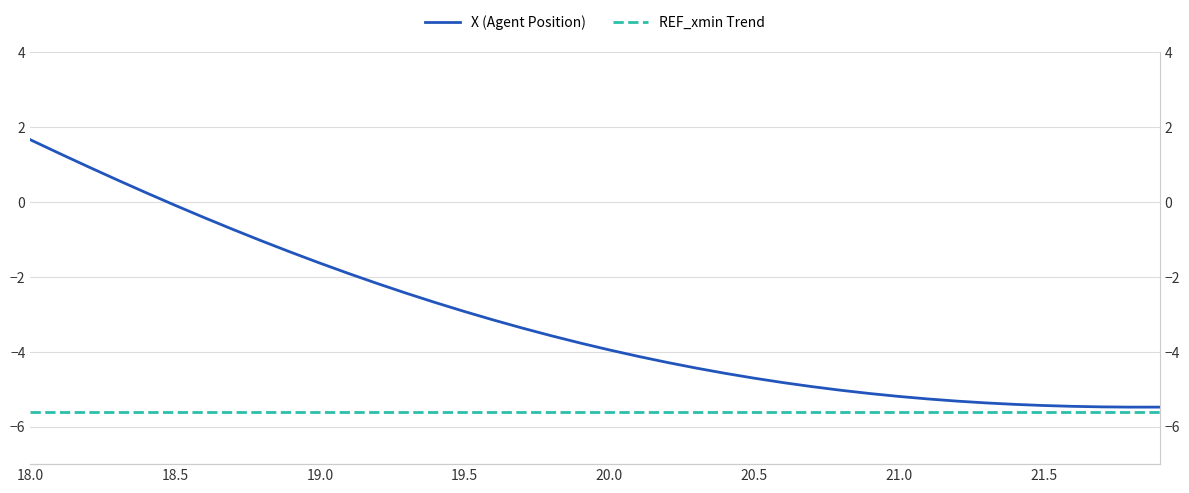

What is the value of the REF_xmin Trend point at the 35th from the left?

-5.6